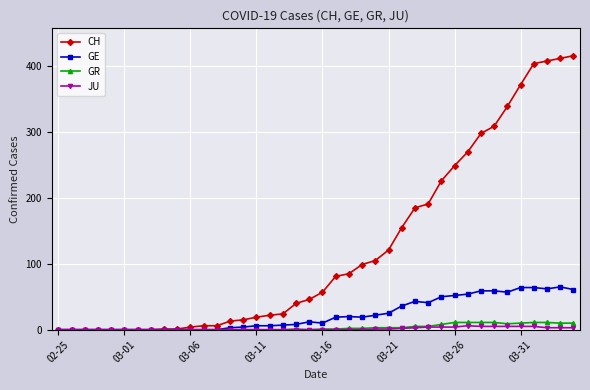

Is this an area chart (filled region under the line)?

No